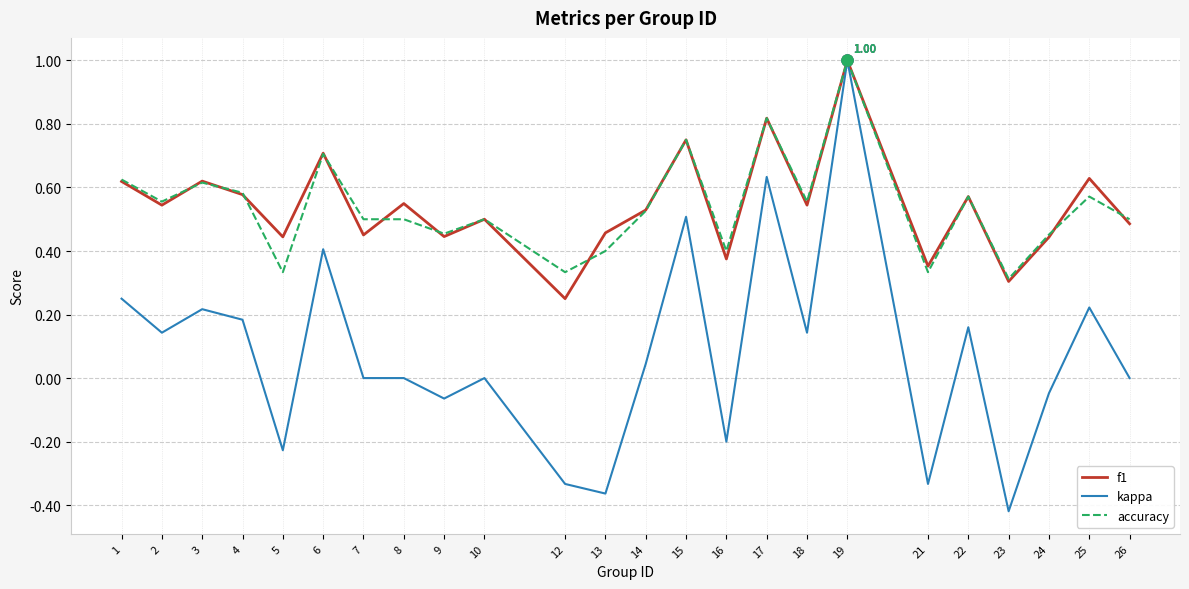

Is it true that accuracy equals 0.7 at 2?

False